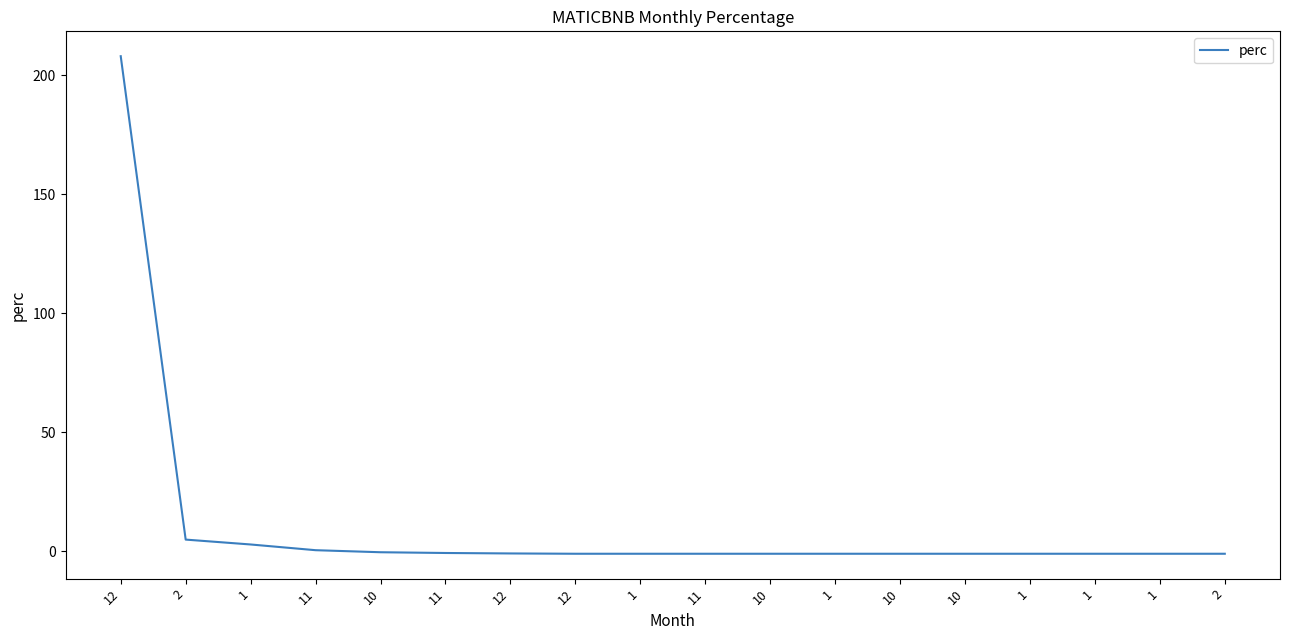

What is the difference between the maximum and minimum values?

209.0